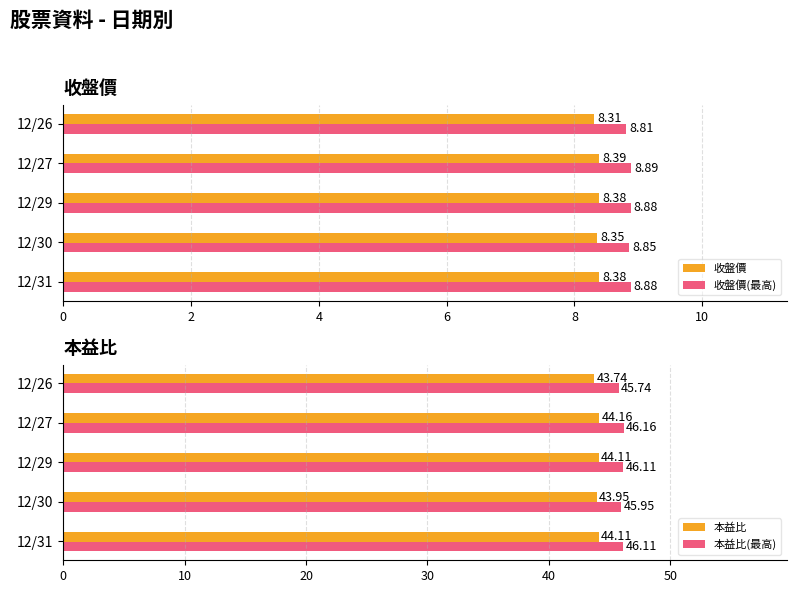

Is it true that 本益比(最高) equals 21.2 at 12/27?

False